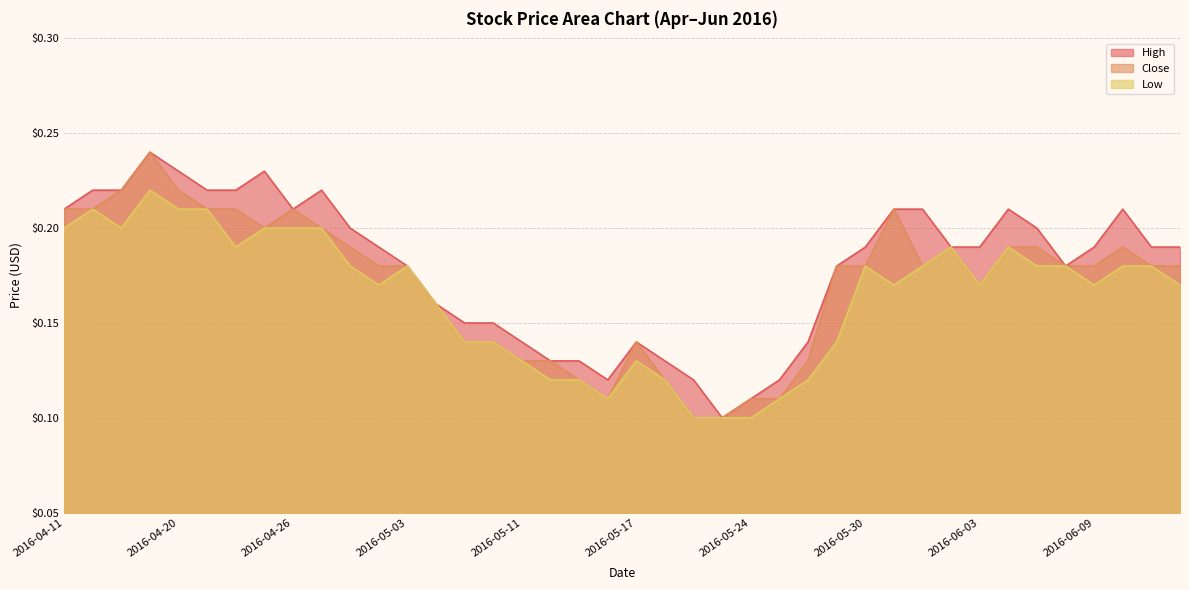

Reading left to right, extract all data points from this chart.

High: 2016-04-11=0.2	2016-04-12=0.2	2016-04-18=0.2	2016-04-19=0.2	2016-04-20=0.2	2016-04-21=0.2	2016-04-22=0.2	2016-04-25=0.2	2016-04-26=0.2	2016-04-27=0.2	2016-04-28=0.2	2016-04-29=0.2	2016-05-03=0.2	2016-05-04=0.2	2016-05-09=0.1	2016-05-10=0.1	2016-05-11=0.1	2016-05-12=0.1	2016-05-13=0.1	2016-05-16=0.1	2016-05-17=0.1	2016-05-18=0.1	2016-05-19=0.1	2016-05-23=0.1	2016-05-24=0.1	2016-05-25=0.1	2016-05-26=0.1	2016-05-27=0.2	2016-05-30=0.2	2016-05-31=0.2	2016-06-01=0.2	2016-06-02=0.2	2016-06-03=0.2	2016-06-06=0.2	2016-06-07=0.2	2016-06-08=0.2	2016-06-09=0.2	2016-06-10=0.2	2016-06-13=0.2	2016-06-14=0.2
Close: 2016-04-11=0.2	2016-04-12=0.2	2016-04-18=0.2	2016-04-19=0.2	2016-04-20=0.2	2016-04-21=0.2	2016-04-22=0.2	2016-04-25=0.2	2016-04-26=0.2	2016-04-27=0.2	2016-04-28=0.2	2016-04-29=0.2	2016-05-03=0.2	2016-05-04=0.2	2016-05-09=0.1	2016-05-10=0.1	2016-05-11=0.1	2016-05-12=0.1	2016-05-13=0.1	2016-05-16=0.1	2016-05-17=0.1	2016-05-18=0.1	2016-05-19=0.1	2016-05-23=0.1	2016-05-24=0.1	2016-05-25=0.1	2016-05-26=0.1	2016-05-27=0.2	2016-05-30=0.2	2016-05-31=0.2	2016-06-01=0.2	2016-06-02=0.2	2016-06-03=0.2	2016-06-06=0.2	2016-06-07=0.2	2016-06-08=0.2	2016-06-09=0.2	2016-06-10=0.2	2016-06-13=0.2	2016-06-14=0.2
Low: 2016-04-11=0.2	2016-04-12=0.2	2016-04-18=0.2	2016-04-19=0.2	2016-04-20=0.2	2016-04-21=0.2	2016-04-22=0.2	2016-04-25=0.2	2016-04-26=0.2	2016-04-27=0.2	2016-04-28=0.2	2016-04-29=0.2	2016-05-03=0.2	2016-05-04=0.2	2016-05-09=0.1	2016-05-10=0.1	2016-05-11=0.1	2016-05-12=0.1	2016-05-13=0.1	2016-05-16=0.1	2016-05-17=0.1	2016-05-18=0.1	2016-05-19=0.1	2016-05-23=0.1	2016-05-24=0.1	2016-05-25=0.1	2016-05-26=0.1	2016-05-27=0.1	2016-05-30=0.2	2016-05-31=0.2	2016-06-01=0.2	2016-06-02=0.2	2016-06-03=0.2	2016-06-06=0.2	2016-06-07=0.2	2016-06-08=0.2	2016-06-09=0.2	2016-06-10=0.2	2016-06-13=0.2	2016-06-14=0.2